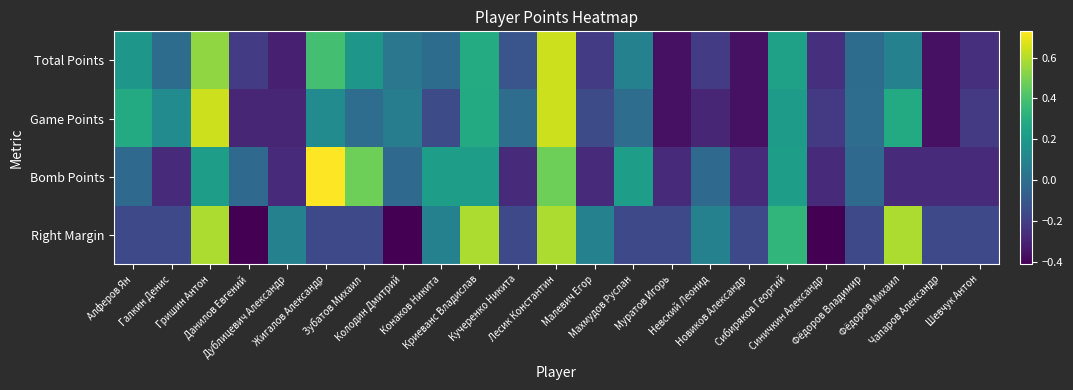

Which category has the lowest value across all series?

Данилов Евгений